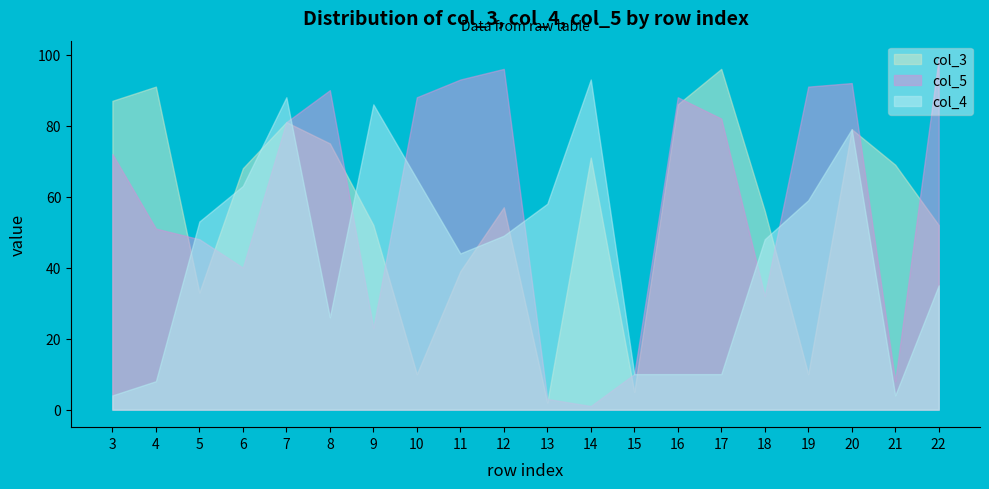

True or false: col_4 has a value of 112 at 9.

False